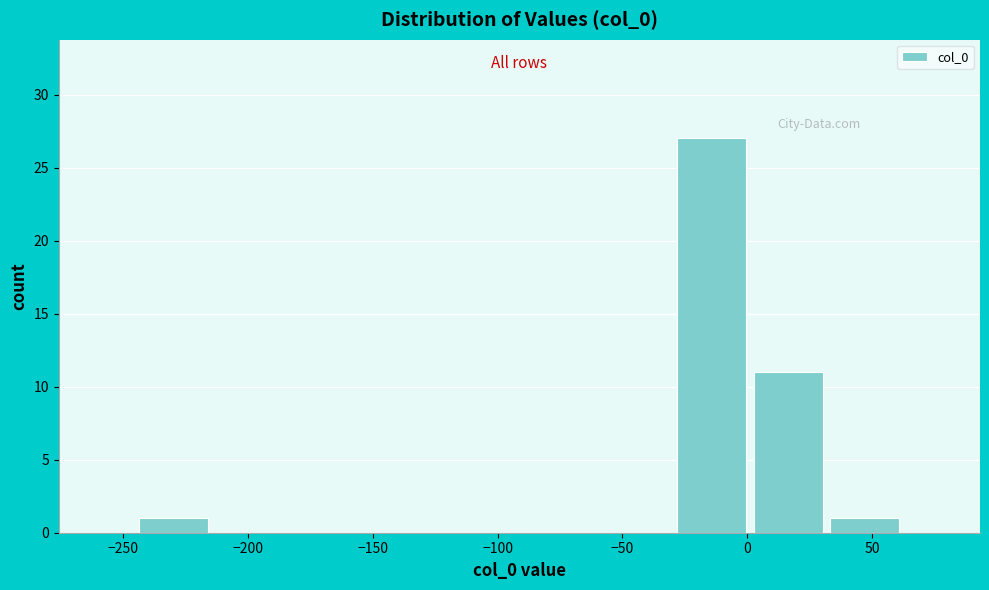

Reading left to right, list every bar in this chart as the range it spans on the x-axis followed by its height. Neither the bar edges nor the heights are printed on the chart, so give them approximately, as read against the axes.

-245 to -215: 1
-215 to -185: 0
-185 to -155: 0
-155 to -120: 0
-120 to -90: 0
-90 to -60: 0
-60 to -30: 0
-30 to 0: 27
0 to 30: 11
30 to 65: 1